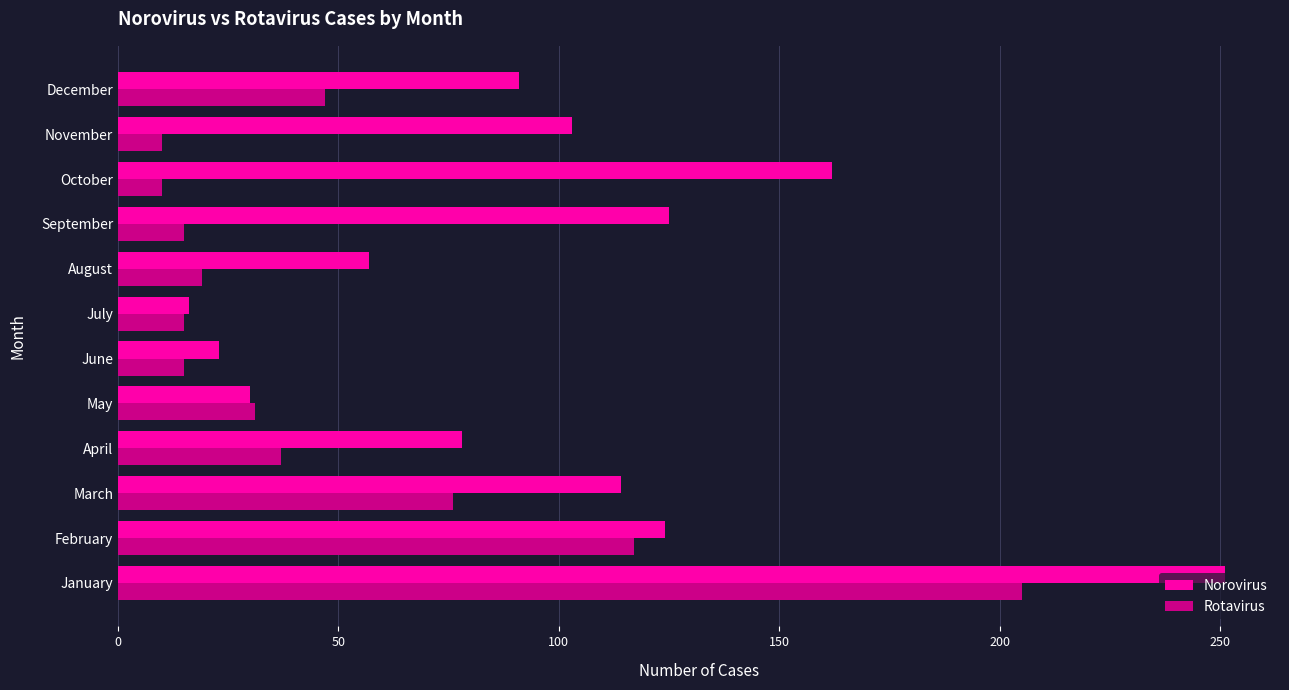

What is the sum of all Rotavirus values?

597